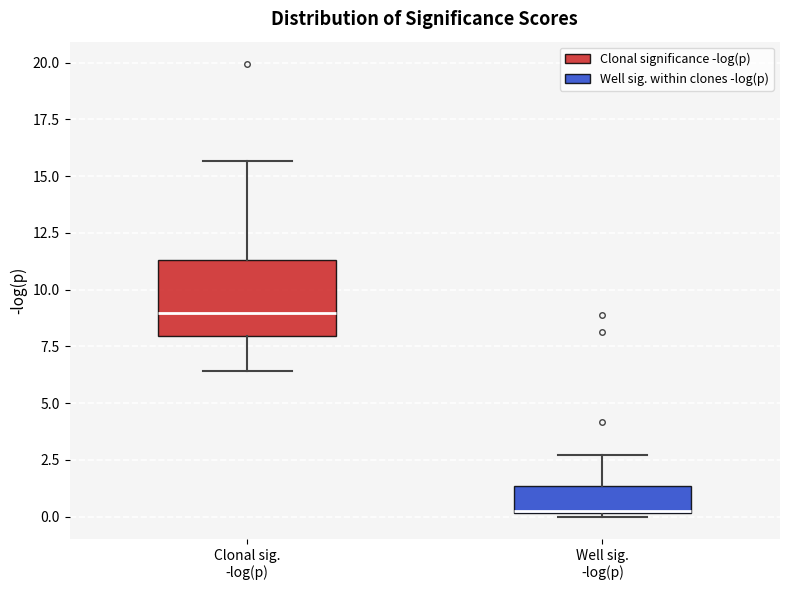

Comparing the boxes themselves (not the whiskers), which one is the tallest?

Clonal sig. -log(p)